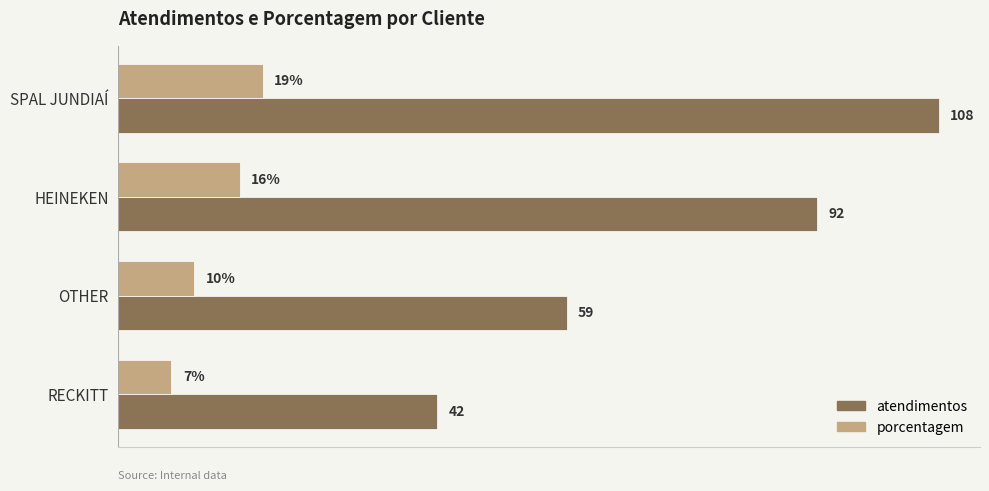

Which series has the largest total across all categories?

atendimentos